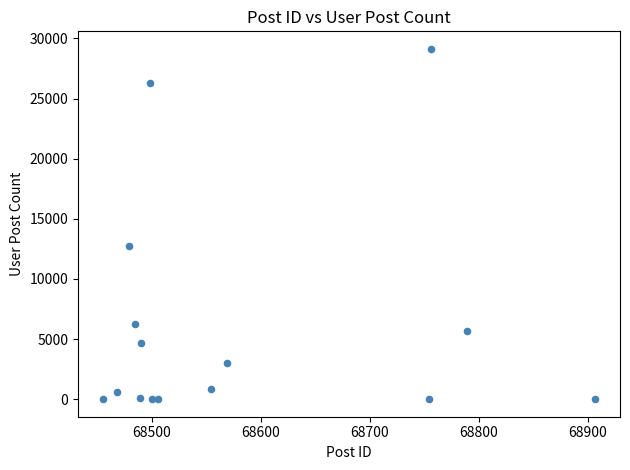

What Y value in the scatter plot is closest to 14566?

12767